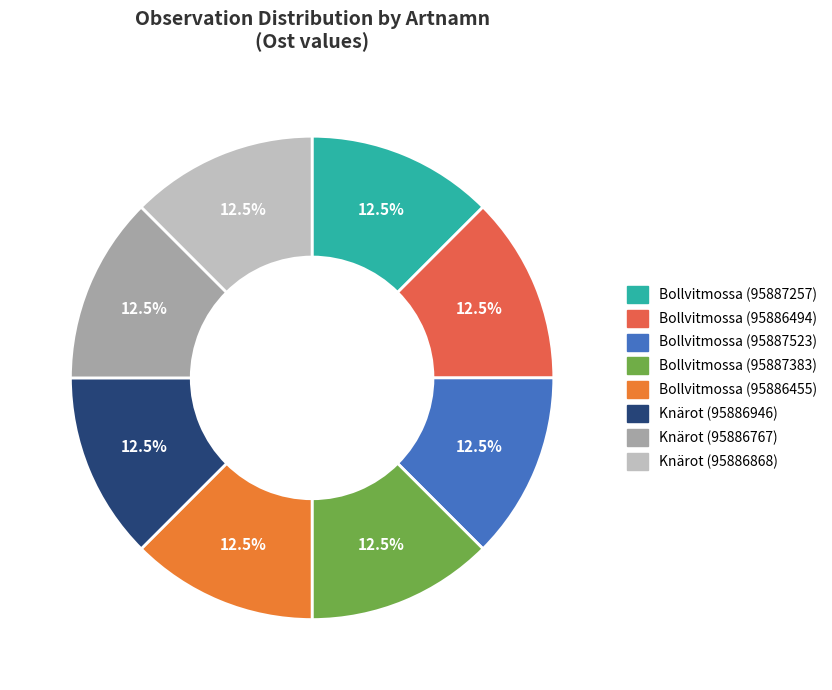

To the nearest percent, what percentage of the pie is Bollvitmossa (95887523)?

13%